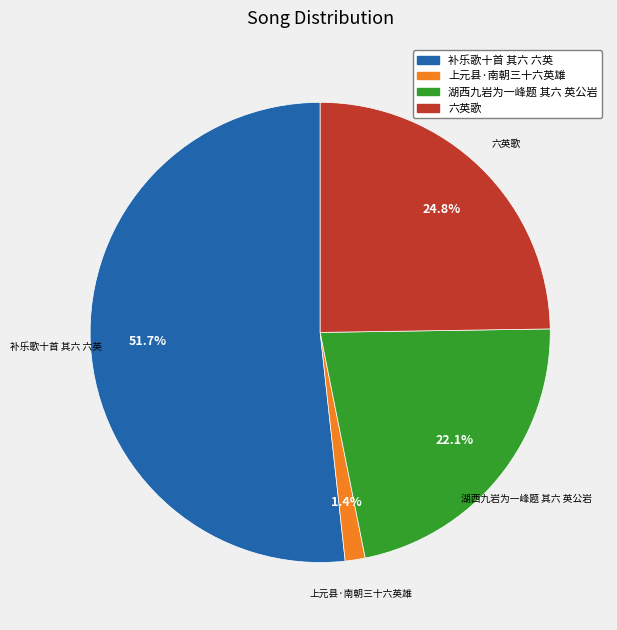

The 上元县·南朝三十六英雄 slice represents 15% of the pie. True or false?

False